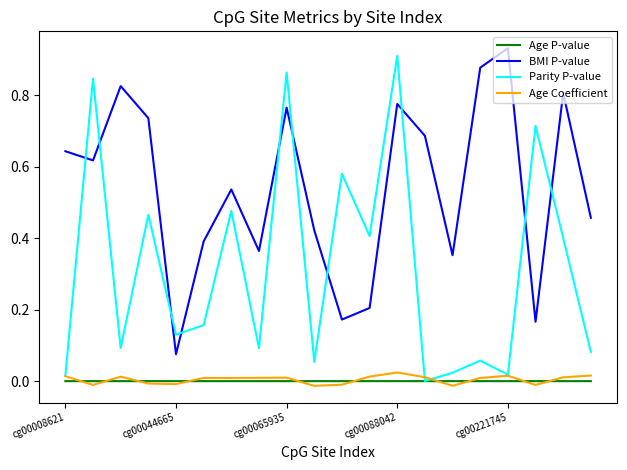

After their last crossing, which series has the higher values: Parity P-value or BMI P-value?

BMI P-value